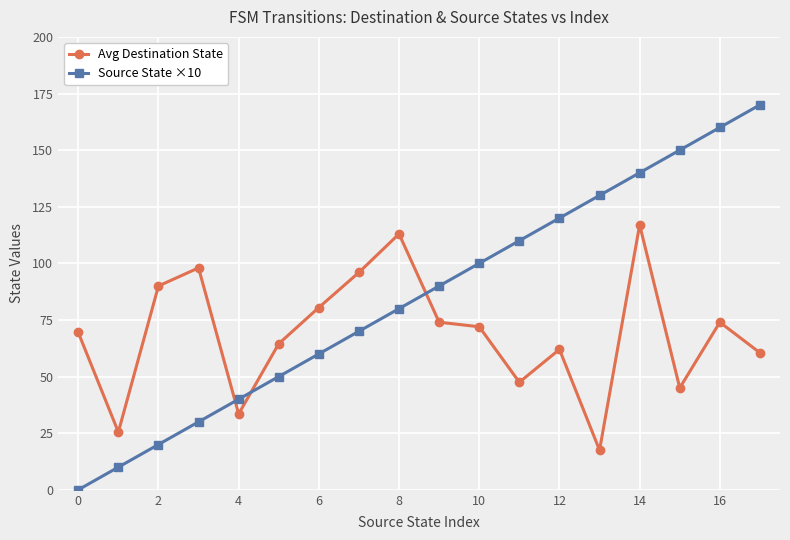

True or false: Source State ×10 has more than 1 points higher than both neighbors.

False